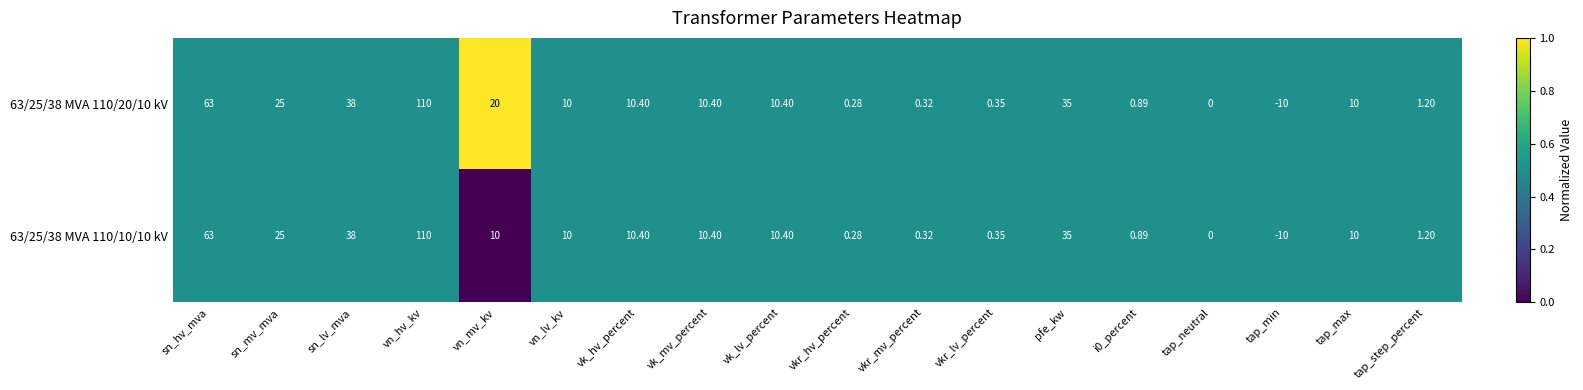

Where does the 63/25/38 MVA 110/10/10 kV series first go above 10?

sn_hv_mva